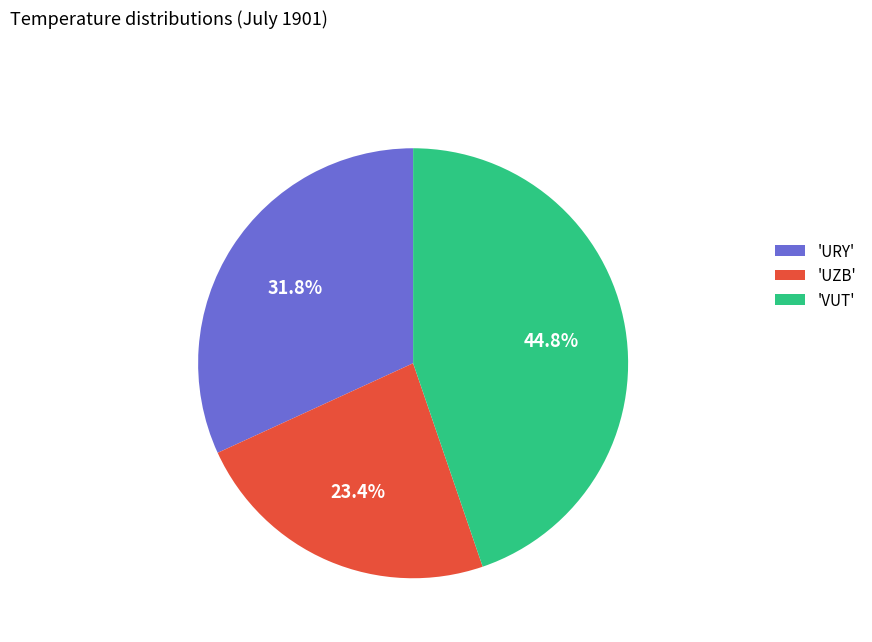

Is there a majority slice in this chart?

No